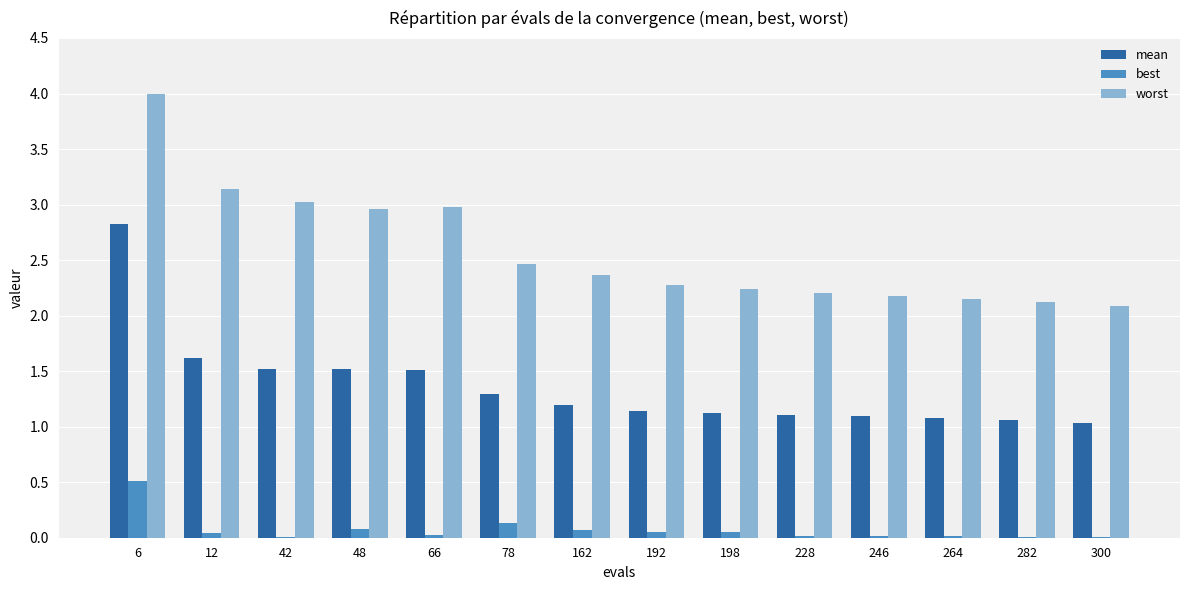

What is the sum of all worst values?

36.2